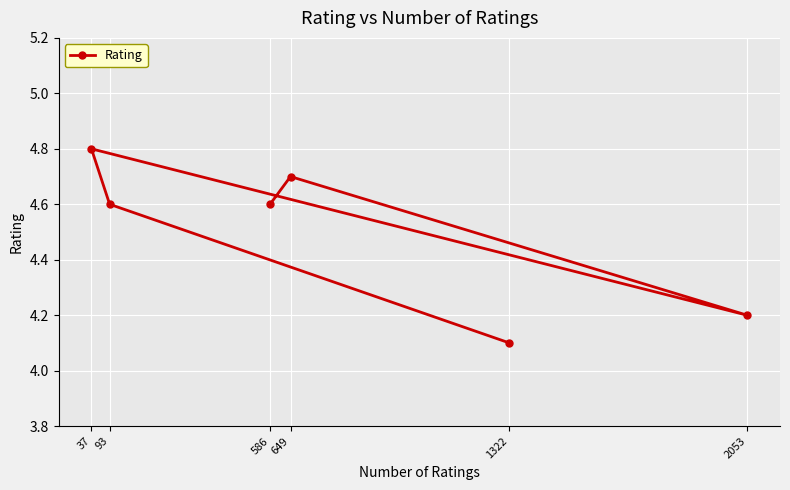

Is it true that the value at 2053 is 1.6?

False